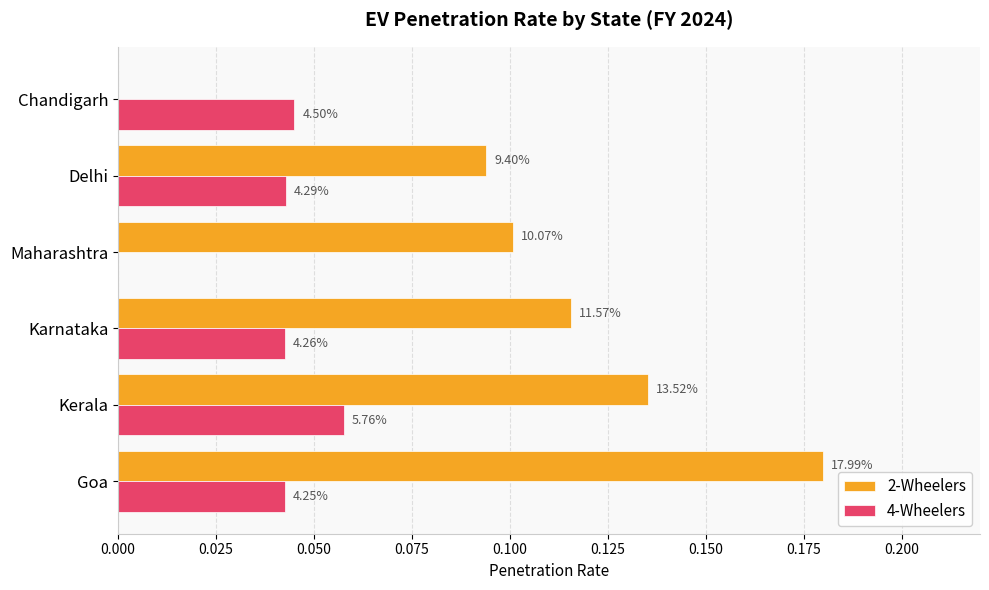

Rank the series by their average value, from highest to lowest.

2-Wheelers, 4-Wheelers